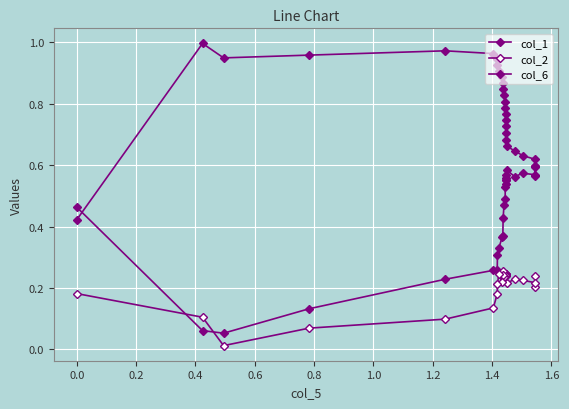

What is the maximum value for col_1?

0.6